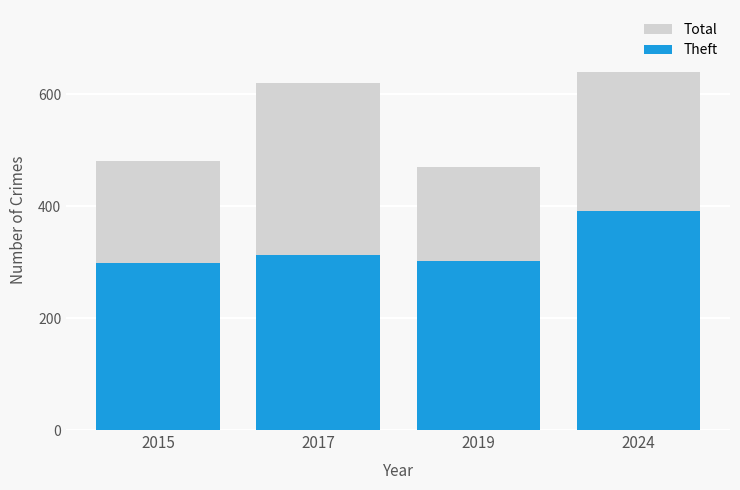

Which series has the largest total across all categories?

Total